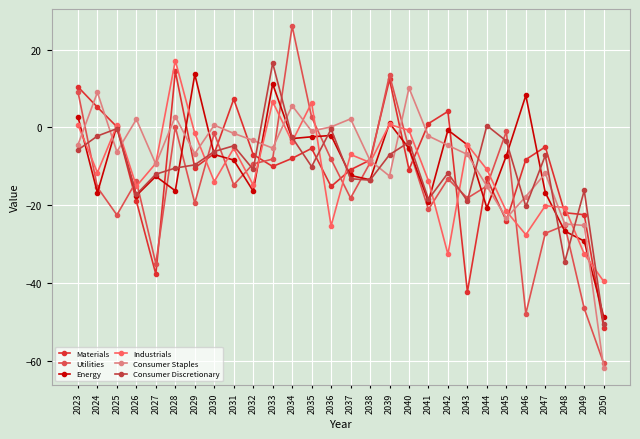

At which category is the sum across all series the highest?

2034